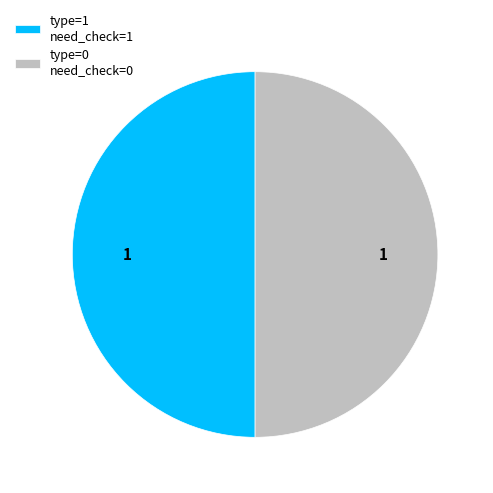

Is the sum of type=0 need_check=0 and type=1 need_check=1 greater than half?

Yes